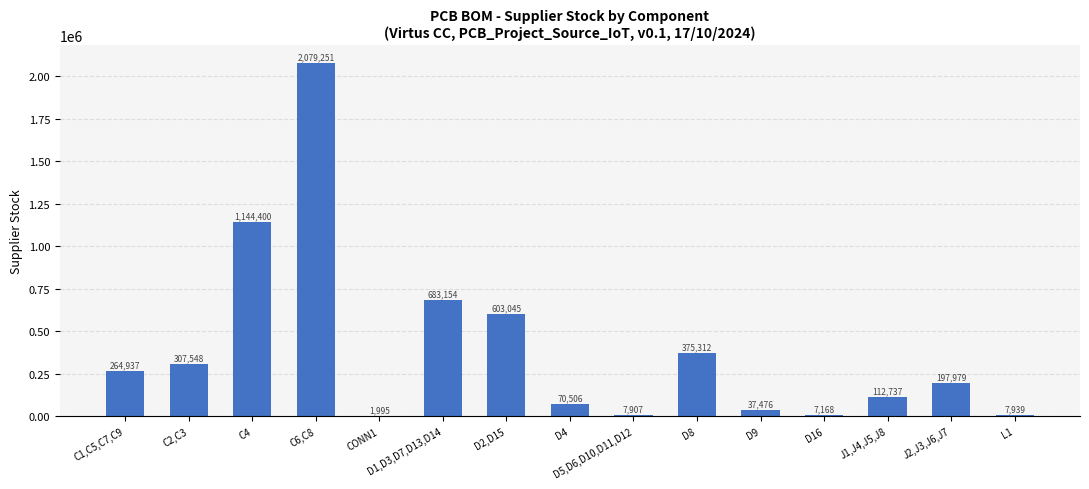

What is the average value?

393424